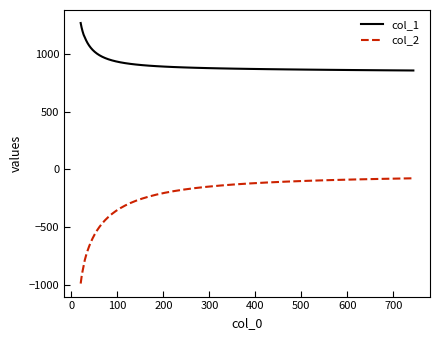

What is the difference between the maximum and second lowest values in the col_2 series?

852.5